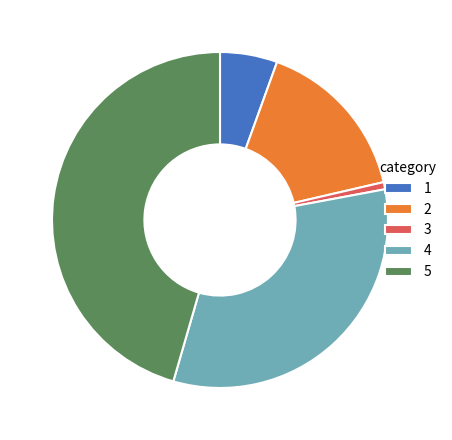

How many slices are in this pie chart?

5